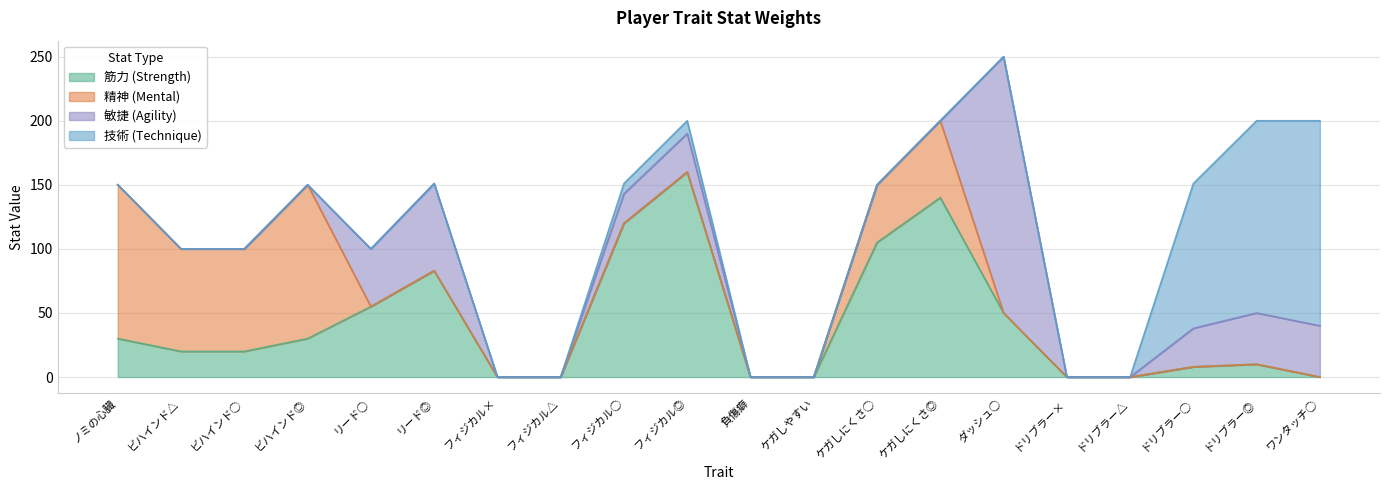

Where is 敏捷 nearest to the value 100?

リード◎